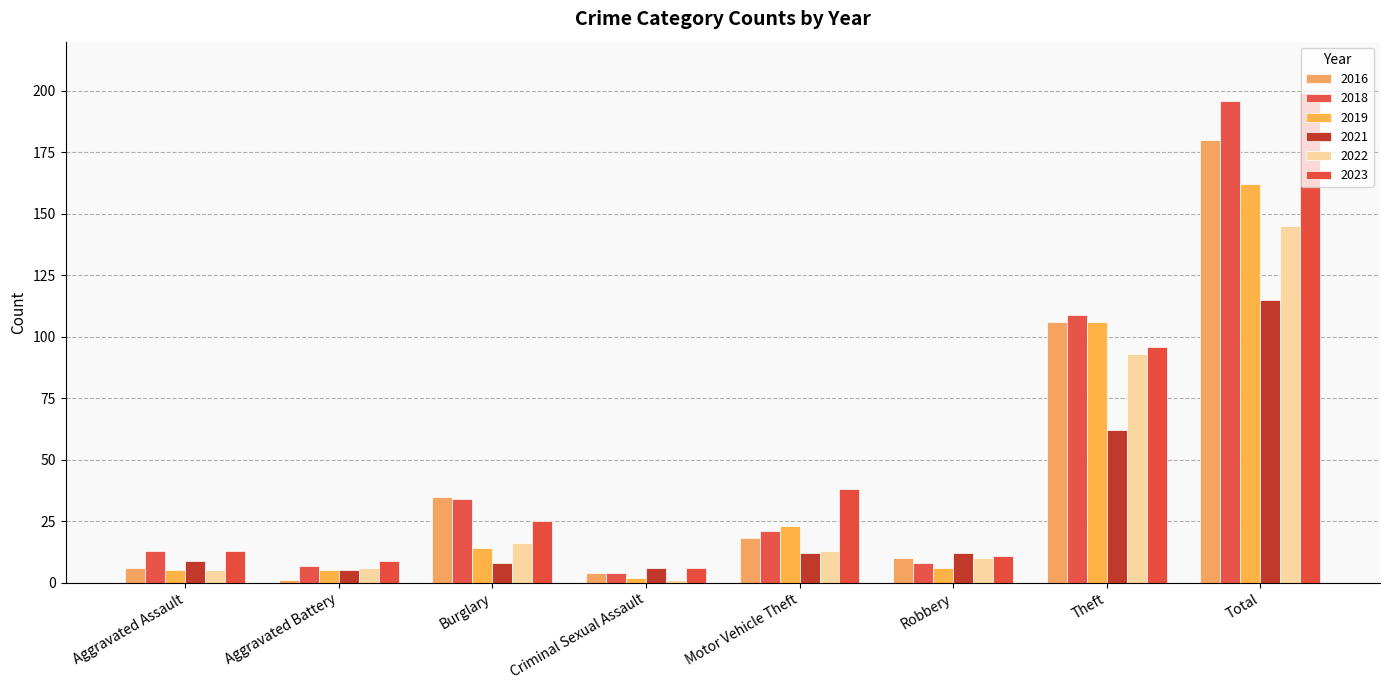

What position from the left is Theft?

7